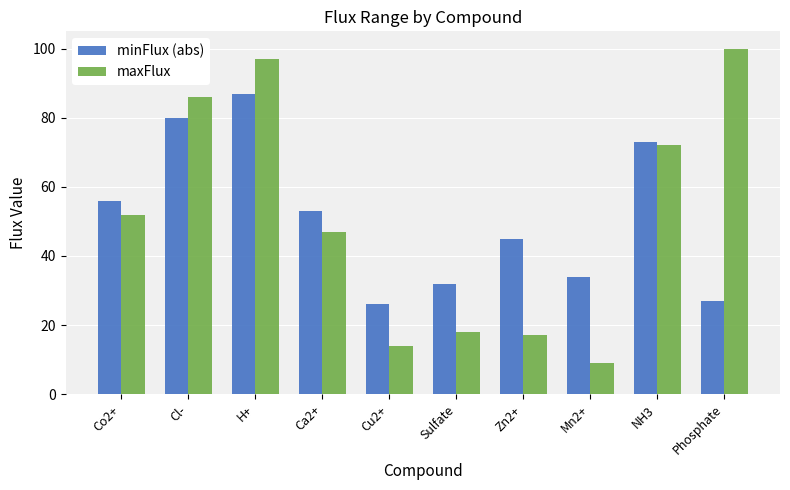

The maxFlux series shows 9 at Mn2+. True or false?

True